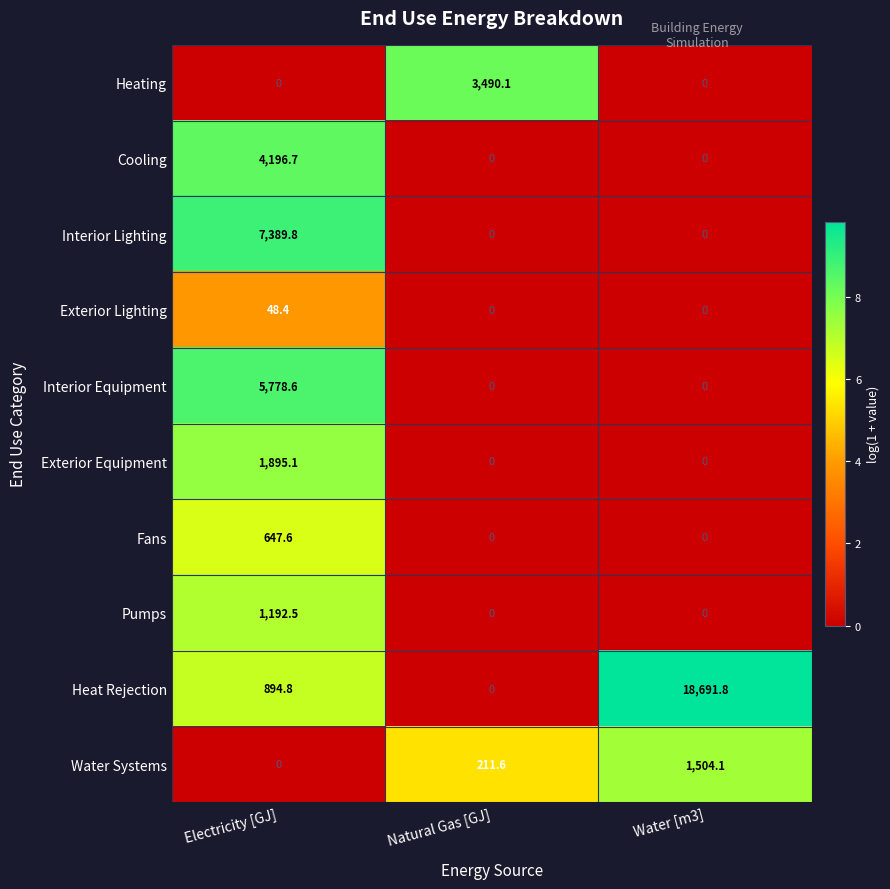

How many data points in Exterior Lighting are above 0?

1